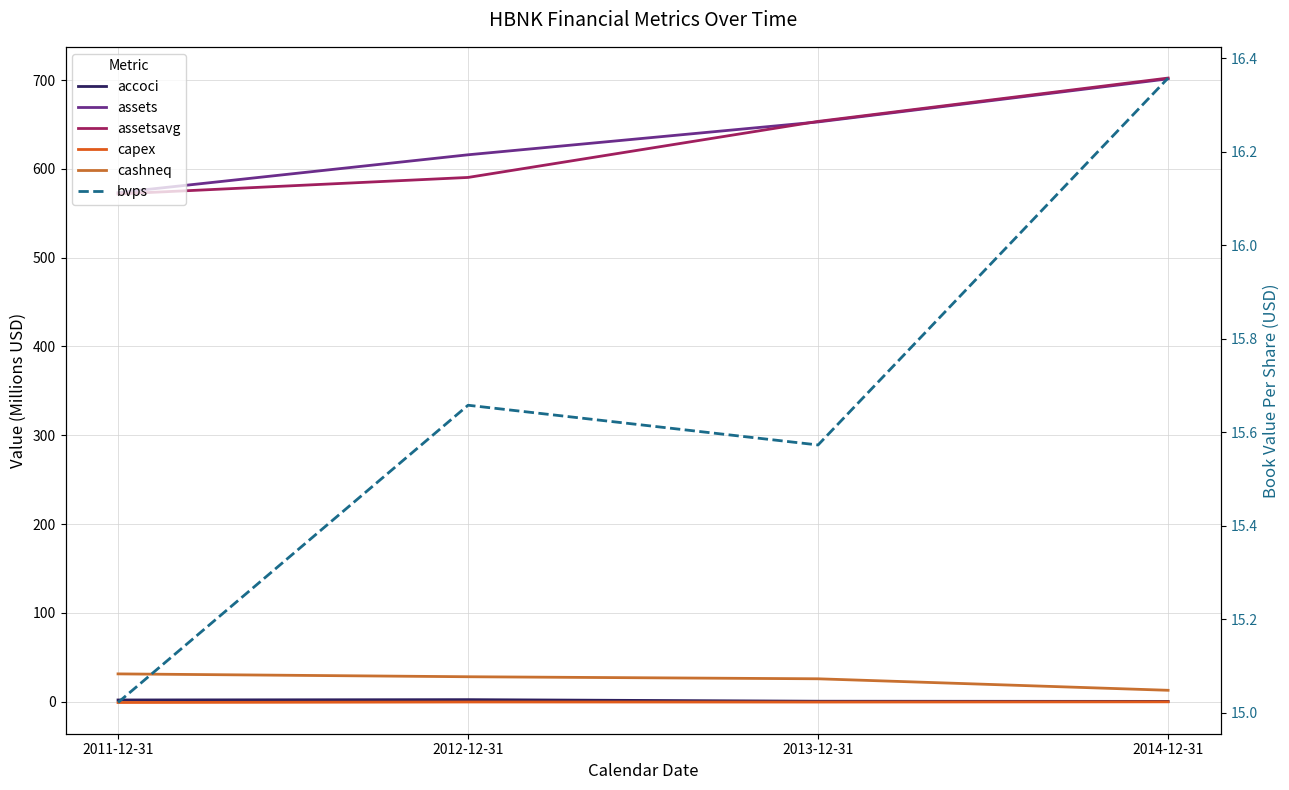

How many data points in assets are less than 652?

2